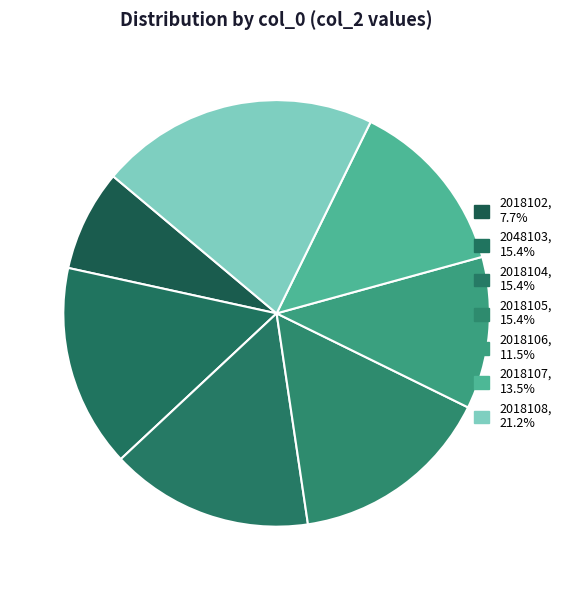

Between 2018108 and 2018102, which is larger?

2018108